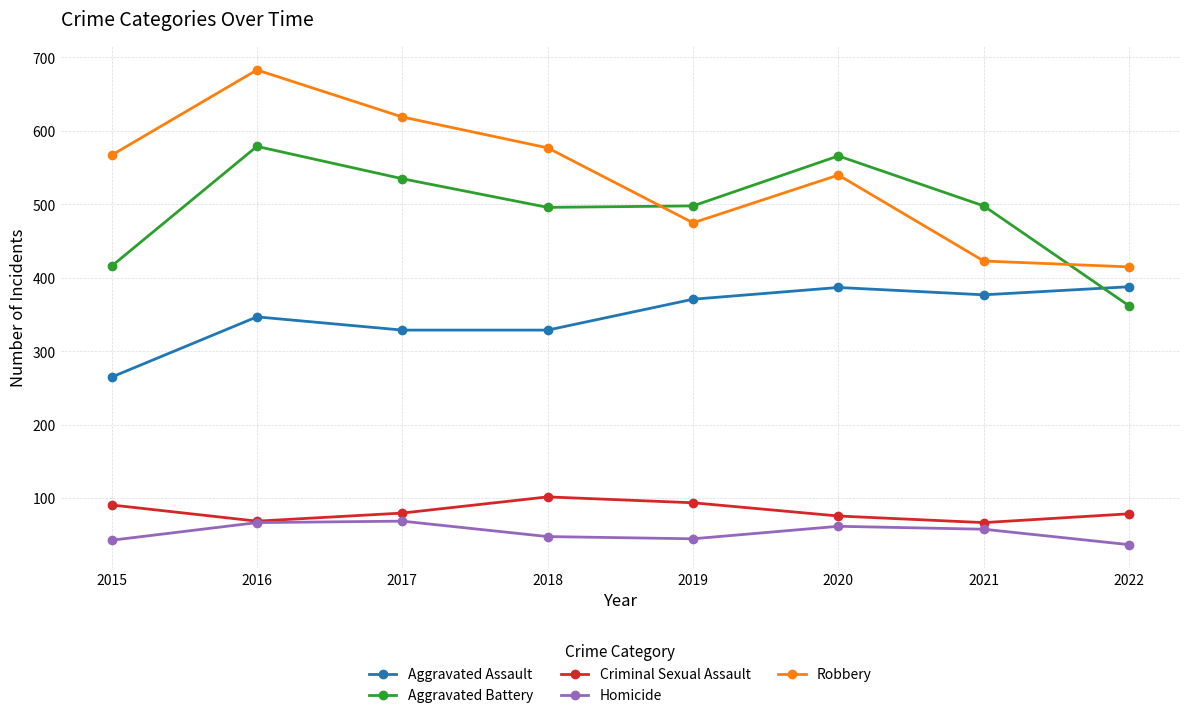

Is it true that Robbery equals 284 at 2019?

False